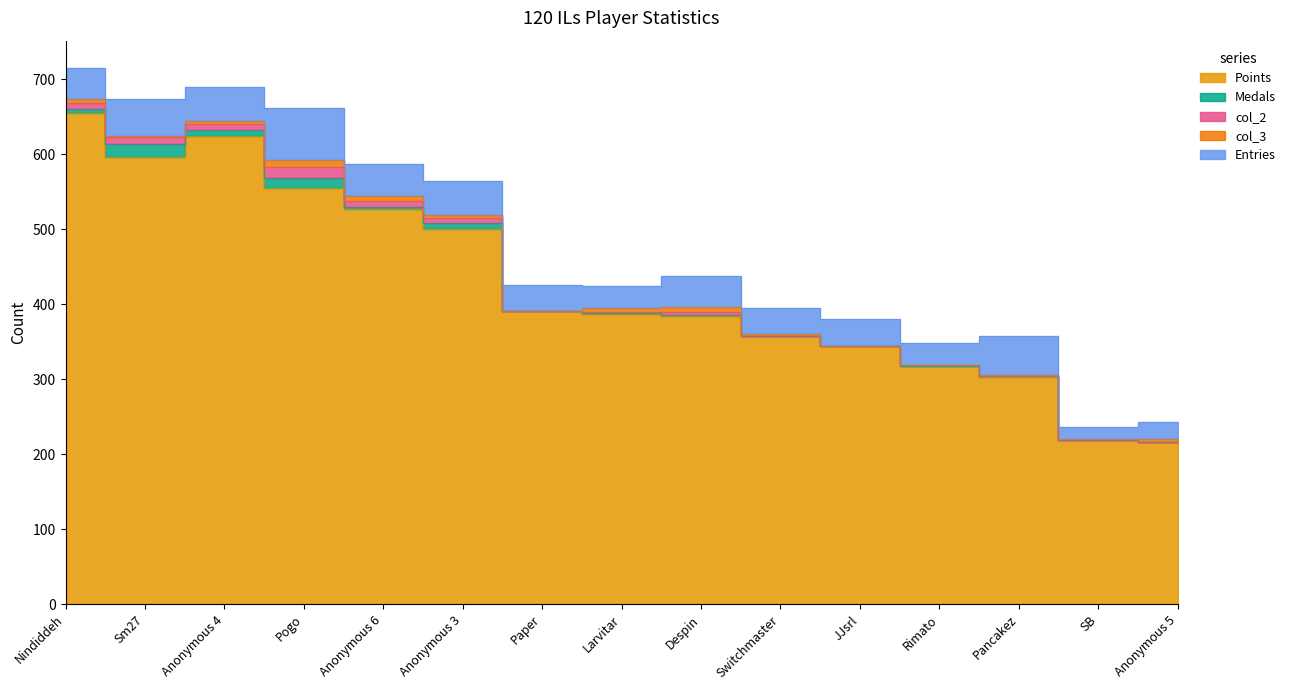

What is the difference between the highest and lowest values at Paper?

391